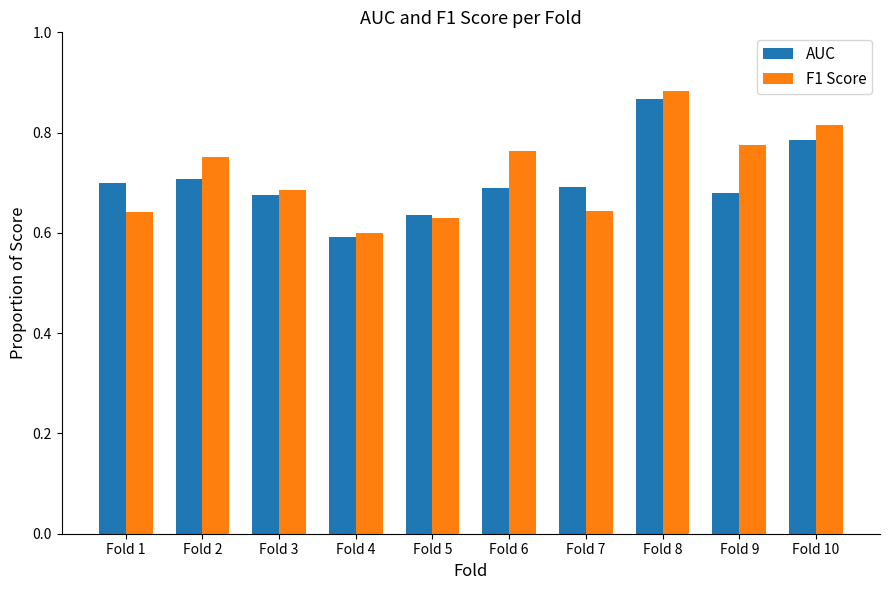

List the series in order of their overall mean, lowest first.

AUC, F1 Score